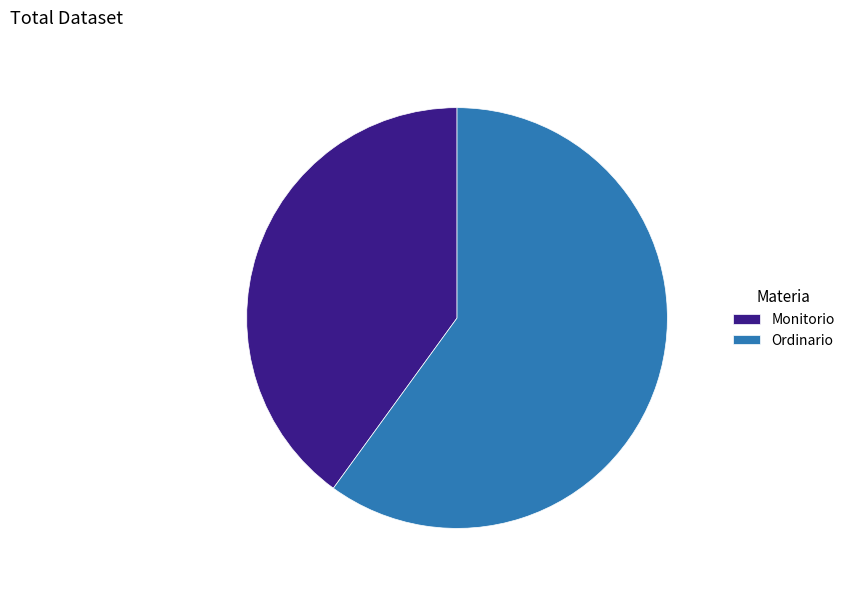

Count the number of slices in the pie.

2